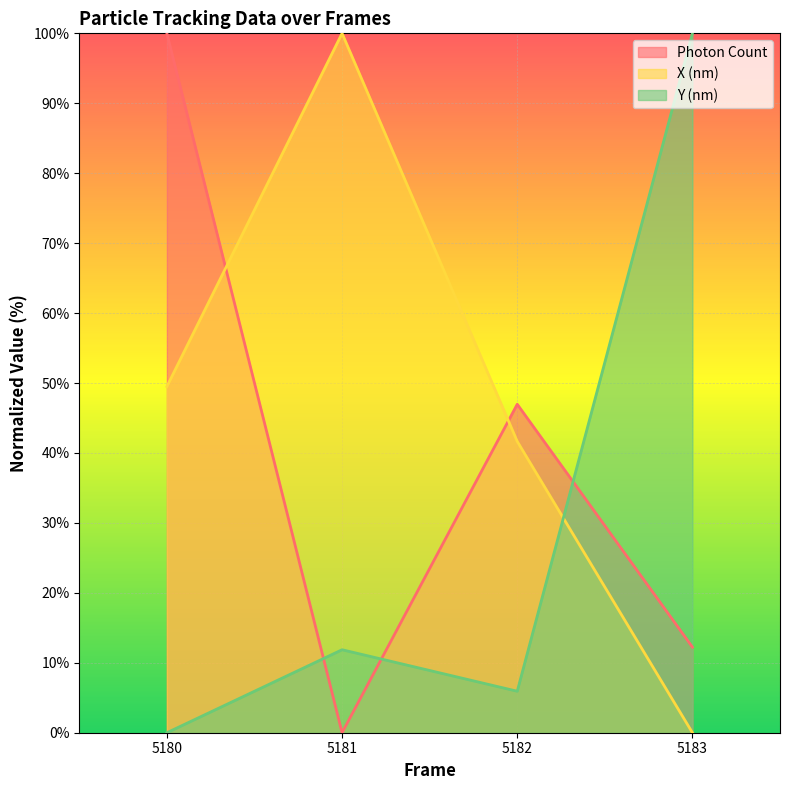

At which category does Y (nm) reach its first local valley?

5182